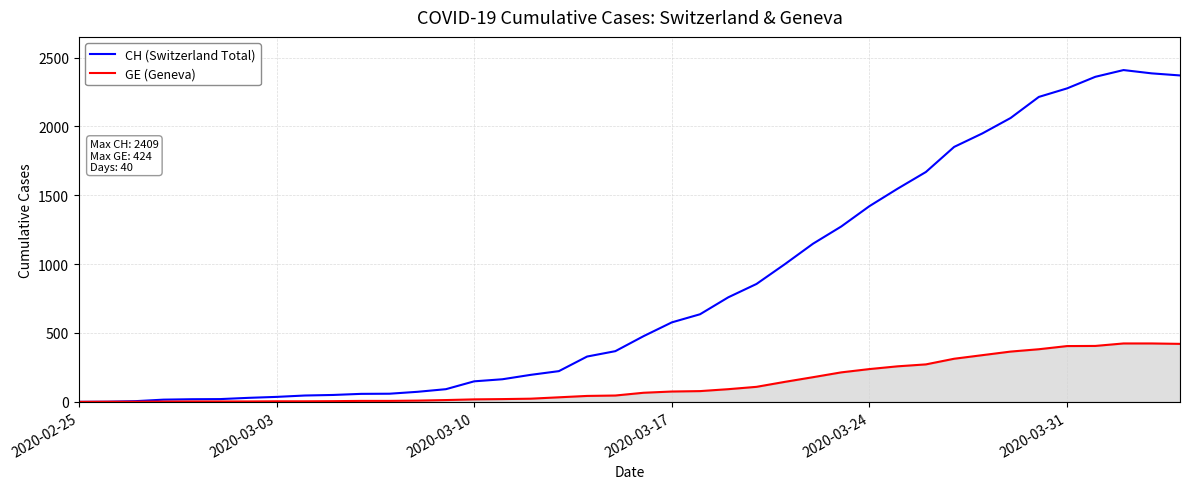

Which series has the widest spread of values?

CH (Switzerland Total)